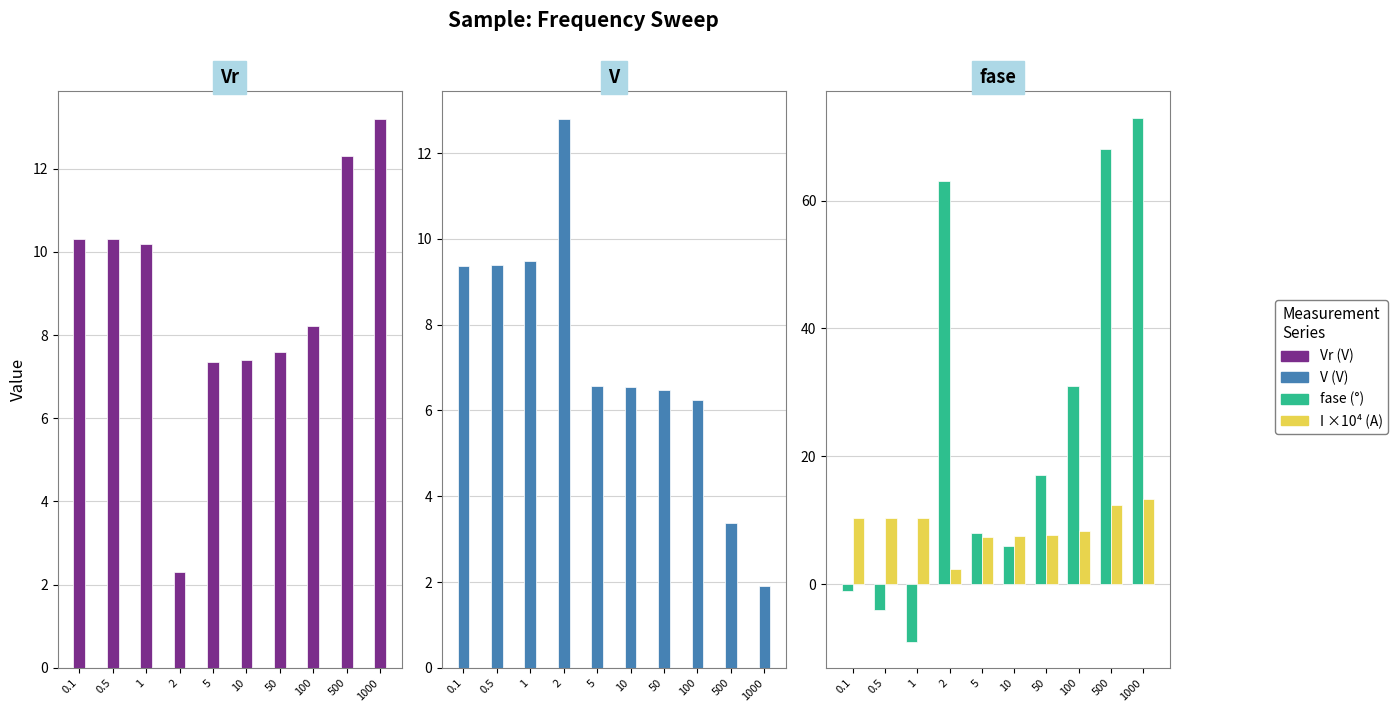

What is the minimum value for Vr (V)?

2.3